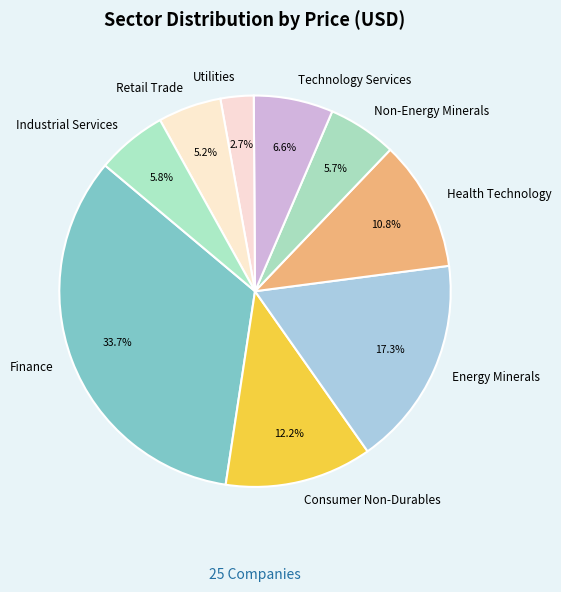

To the nearest percent, what is the difference between the largest and smallest slice percentages?

31%